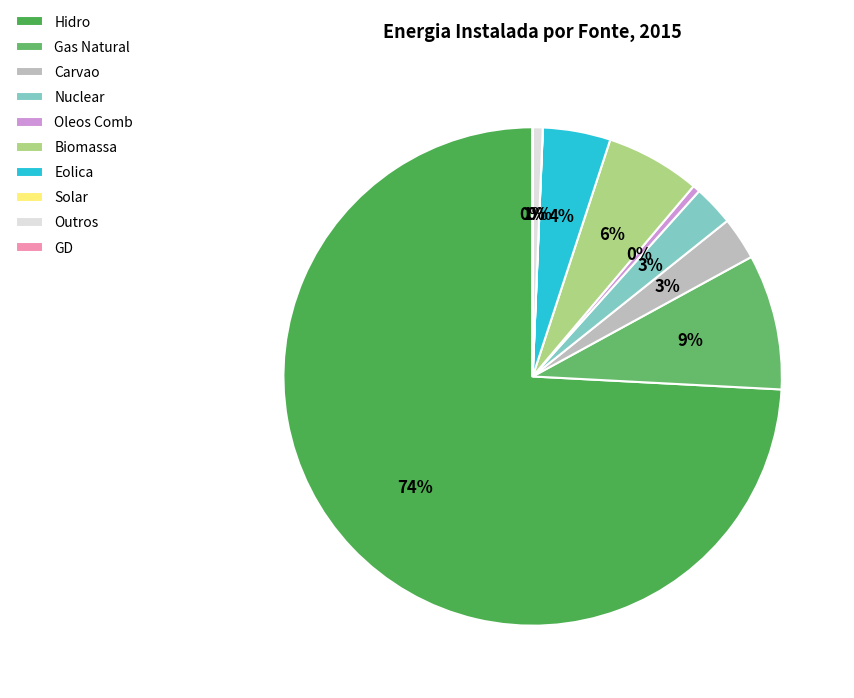

To the nearest percent, what percentage of the pie is Carvao?

3%